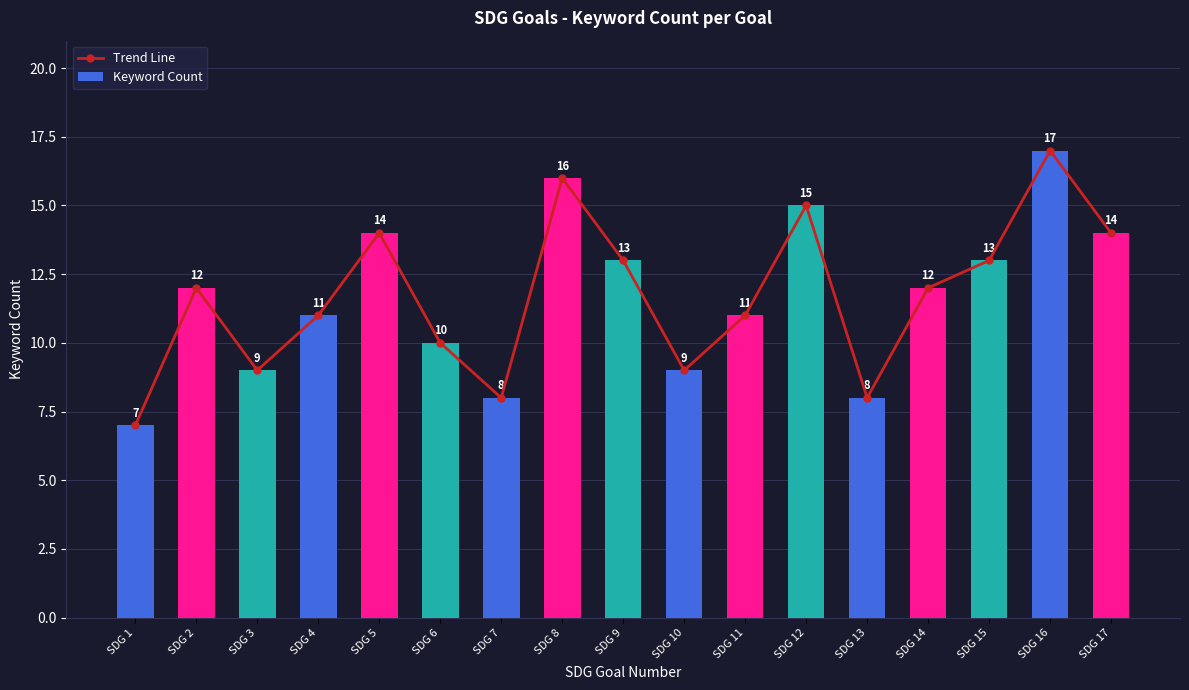

What is the value of the Trend Line bar at the 7th from the left?

8